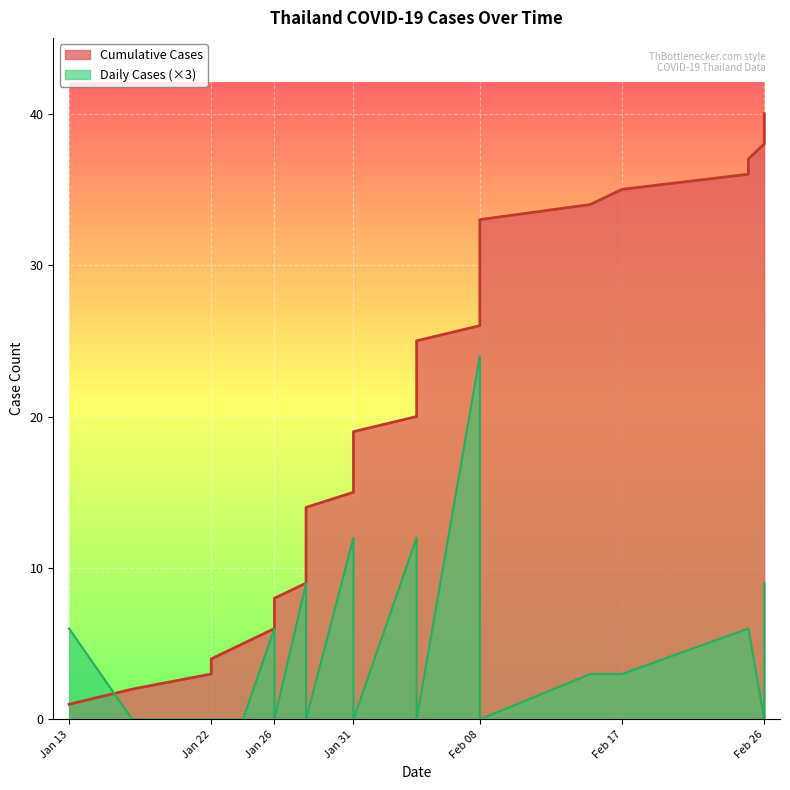

Reading left to right, what are all the values shown in this chart?

Cumulative Cases: 2020-01-13=1	2020-01-17=2	2020-01-22=3	2020-01-22=4	2020-01-24=5	2020-01-26=6	2020-01-26=7	2020-01-26=8	2020-01-28=9	2020-01-28=10	2020-01-28=11	2020-01-28=12	2020-01-28=13	2020-01-28=14	2020-01-31=15	2020-01-31=16	2020-01-31=17	2020-01-31=18	2020-01-31=19	2020-02-04=20	2020-02-04=21	2020-02-04=22	2020-02-04=23	2020-02-04=24	2020-02-04=25	2020-02-08=26	2020-02-08=27	2020-02-08=28	2020-02-08=29	2020-02-08=30	2020-02-08=31	2020-02-08=32	2020-02-08=33	2020-02-15=34	2020-02-17=35	2020-02-25=36	2020-02-25=37	2020-02-26=38	2020-02-26=39	2020-02-26=40
Daily Cases: 2020-01-13=6	2020-01-17=0	2020-01-22=0	2020-01-22=0	2020-01-24=0	2020-01-26=6	2020-01-26=0	2020-01-26=0	2020-01-28=9	2020-01-28=0	2020-01-28=0	2020-01-28=0	2020-01-28=0	2020-01-28=0	2020-01-31=12	2020-01-31=0	2020-01-31=0	2020-01-31=0	2020-01-31=0	2020-02-04=12	2020-02-04=0	2020-02-04=0	2020-02-04=0	2020-02-04=0	2020-02-04=0	2020-02-08=24	2020-02-08=0	2020-02-08=0	2020-02-08=0	2020-02-08=0	2020-02-08=0	2020-02-08=0	2020-02-08=0	2020-02-15=3	2020-02-17=3	2020-02-25=6	2020-02-25=6	2020-02-26=0	2020-02-26=0	2020-02-26=9